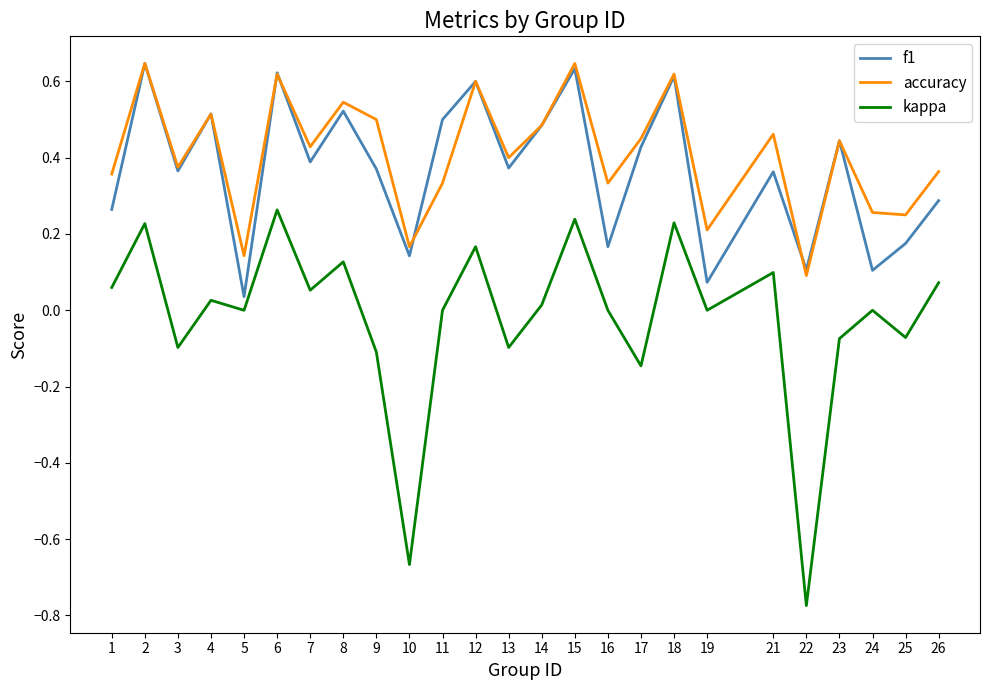

Between 6 and 10, which series saw the biggest shift?

kappa